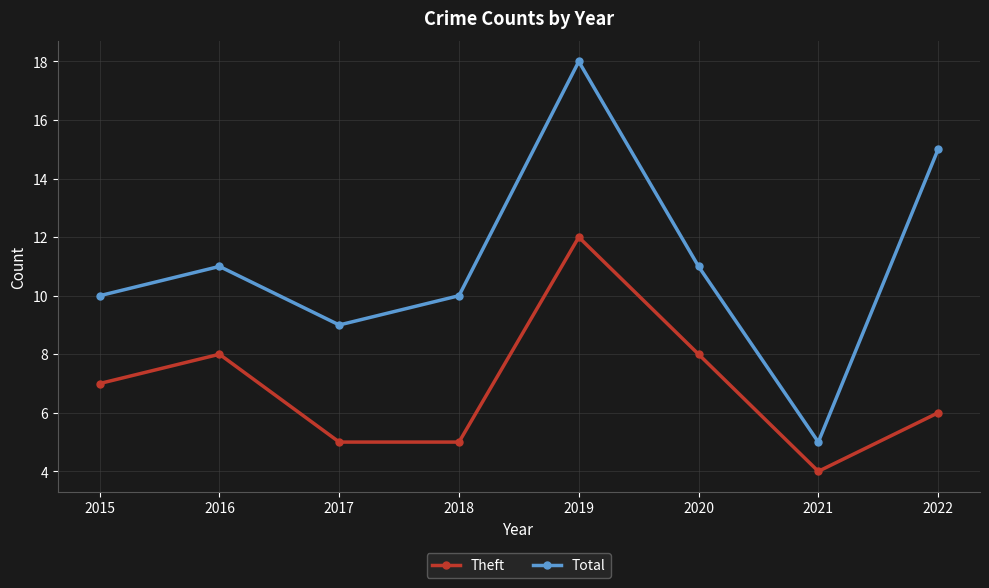

Reading left to right, transcribe all the data shown in this chart.

Theft: 7	8	5	5	12	8	4	6
Total: 10	11	9	10	18	11	5	15